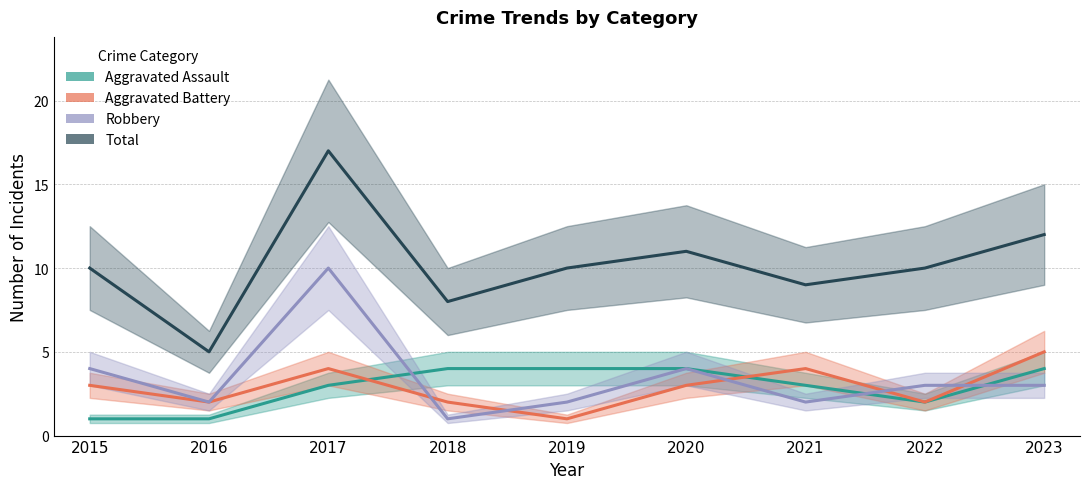

What is the sum of the Total values at 2015 and 2022?

20